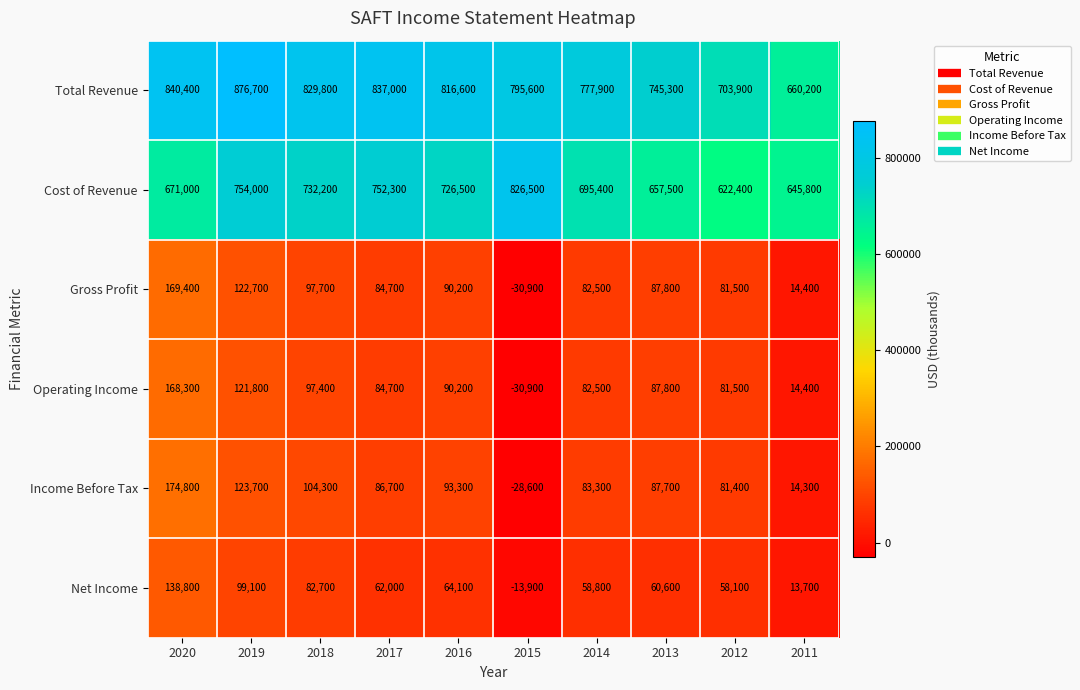

Rank the categories by Cost of Revenue value from lowest to highest.

2012, 2011, 2013, 2020, 2014, 2016, 2018, 2017, 2019, 2015